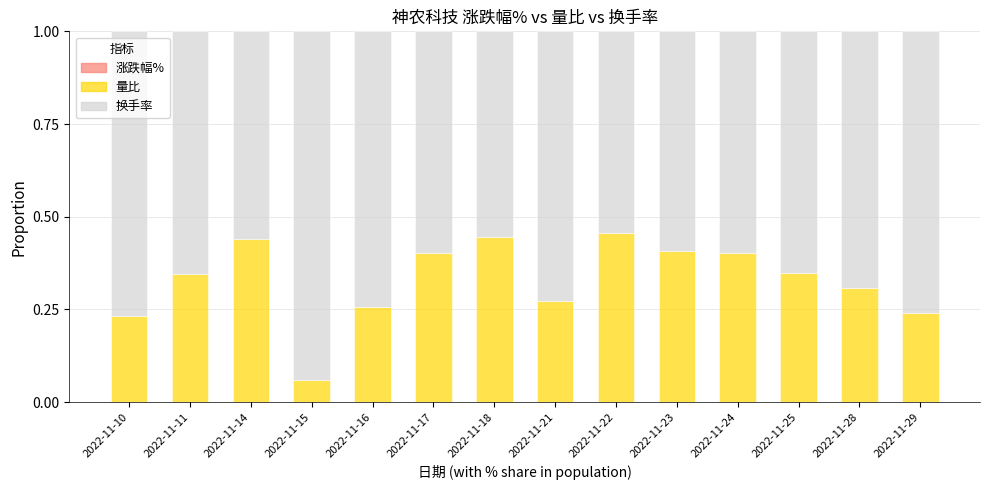

The 量比 series shows 0.4 at 2022-11-14. True or false?

True